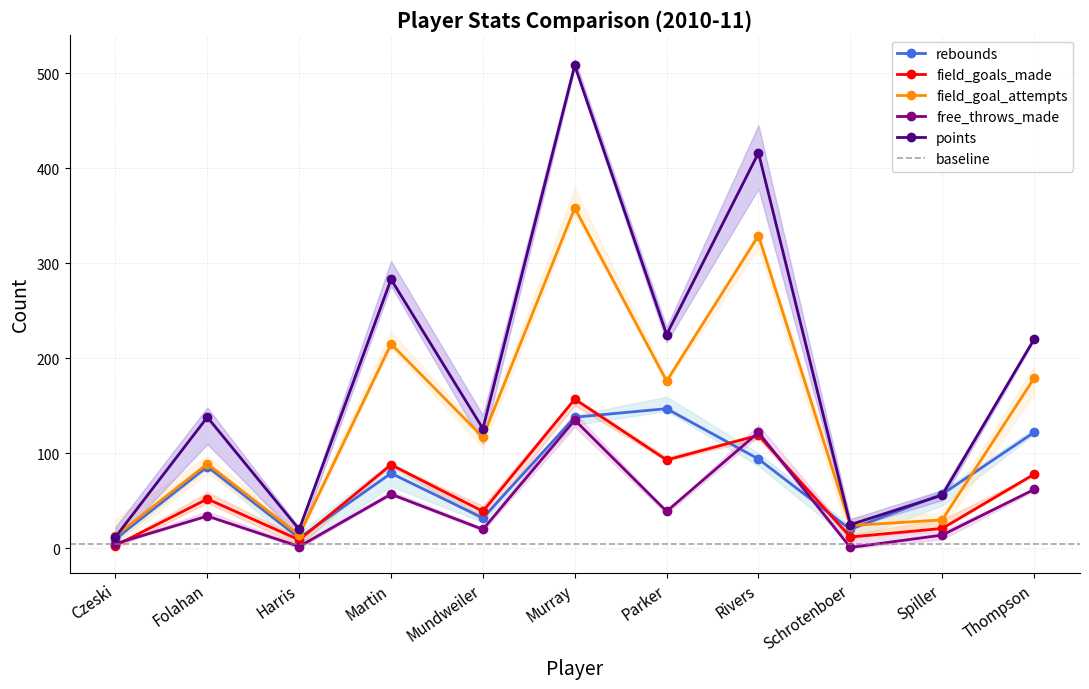

Between Murray and Thompson, which is larger?

Murray